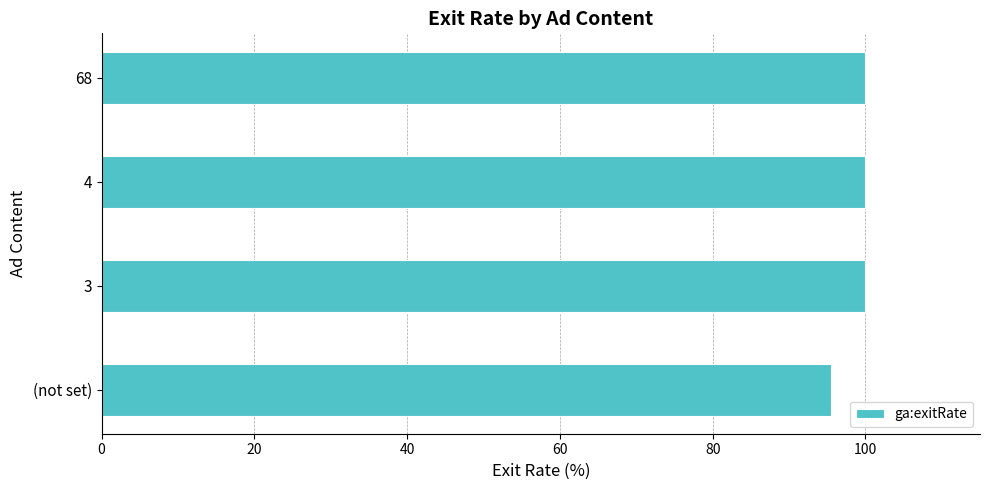

Reading bottom to top, extract all data points from this chart.

(not set)=95.5	3=100.0	4=100.0	68=100.0